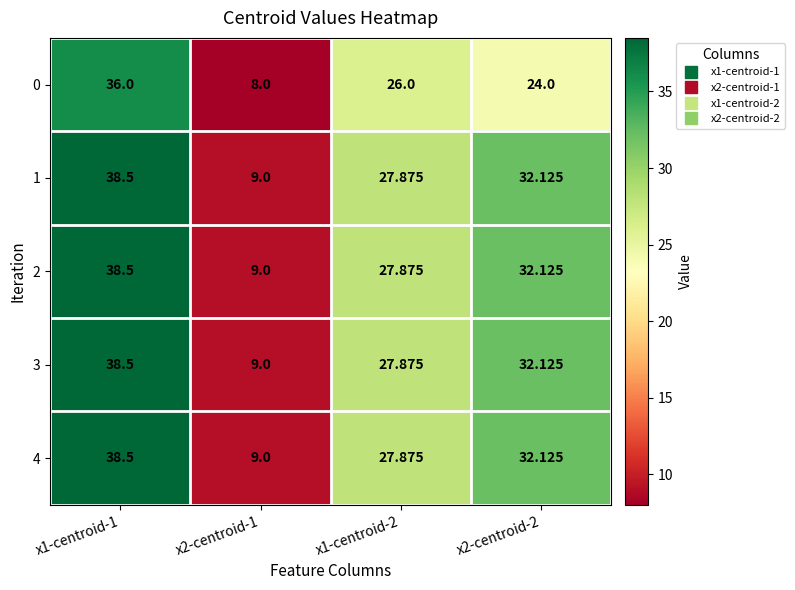

Is the value of 0 at x1-centroid-2 greater than the value of 1 at x2-centroid-1?

Yes